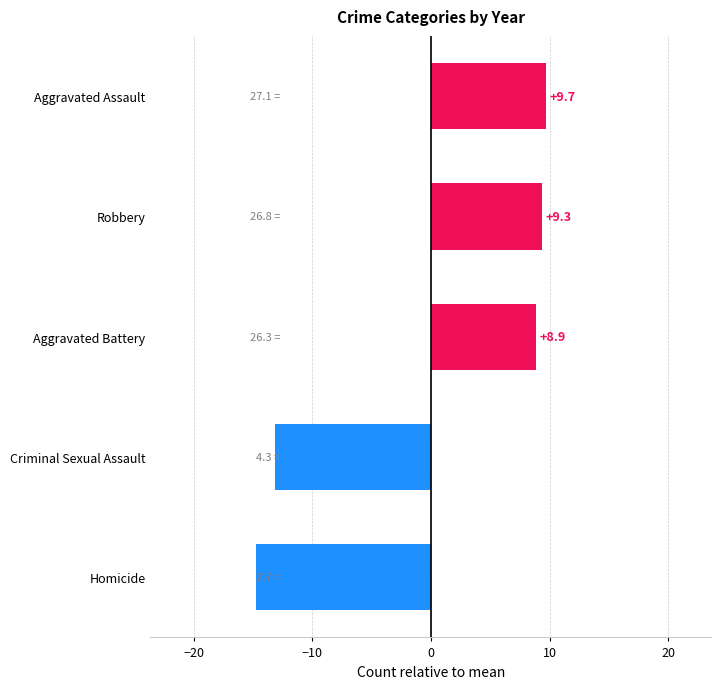

How many bars are there in total?

5